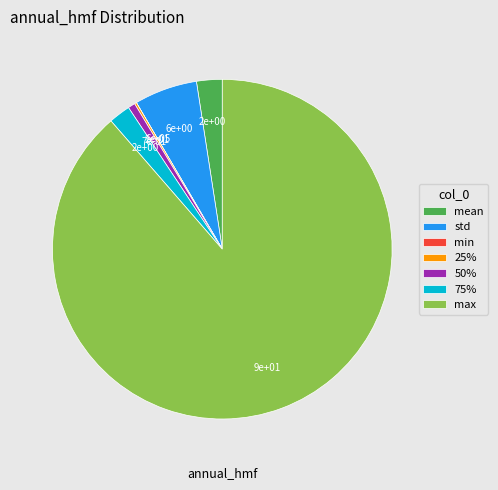

Does max account for over 50% of the chart?

Yes